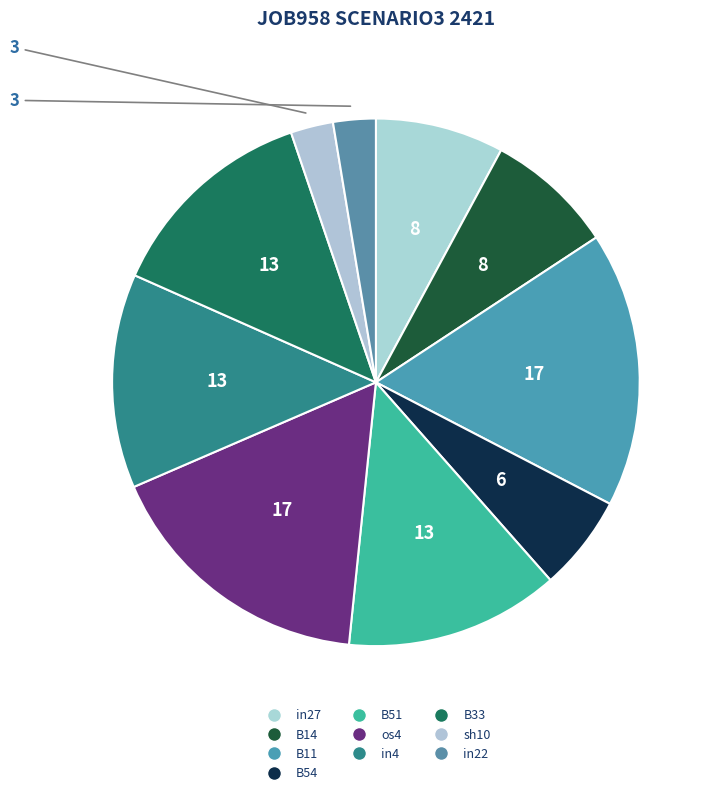

How many segments does this pie chart have?

10